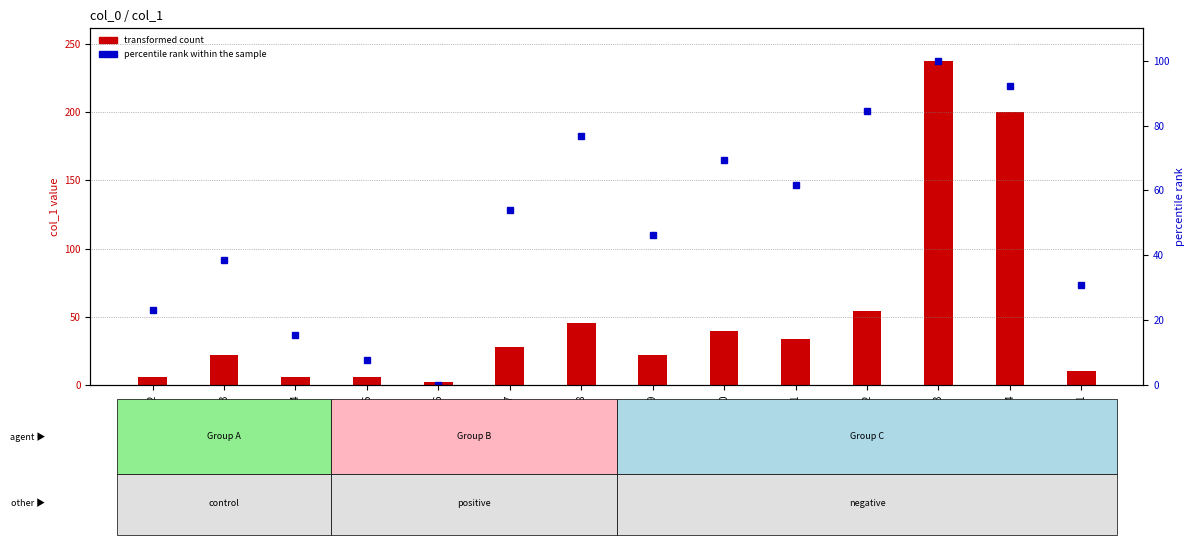

What is the total value across all series at GSM000011?

95.1